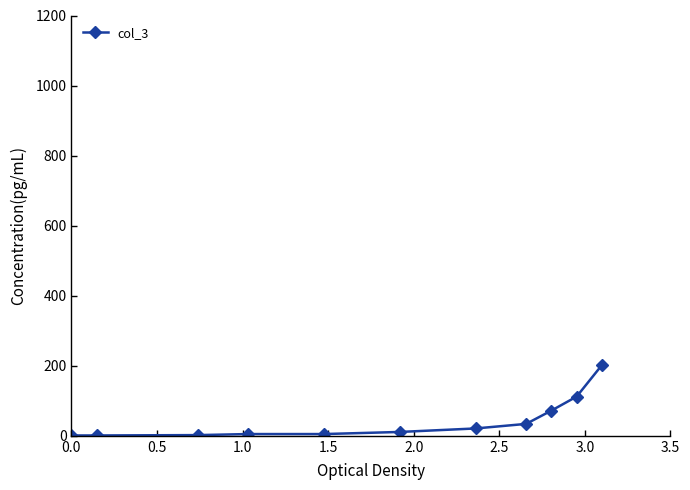

What is the value of the 2nd point from the left?

1